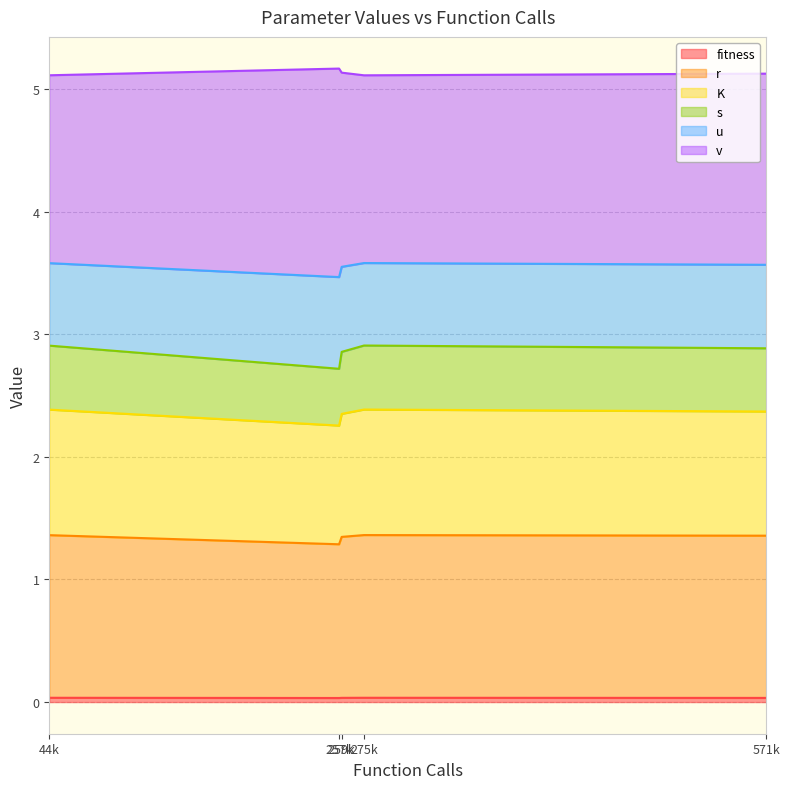

Is the value of fitness at 571k greater than the value of v at 257k?

No